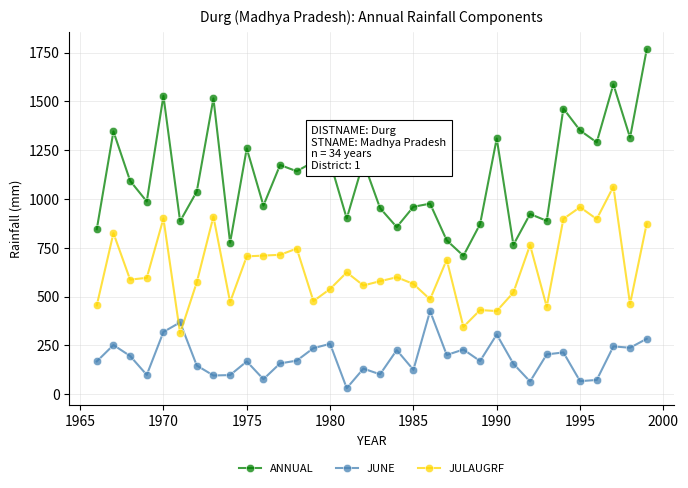

True or false: JULAUGRF has more than 0 interior local peaks.

True